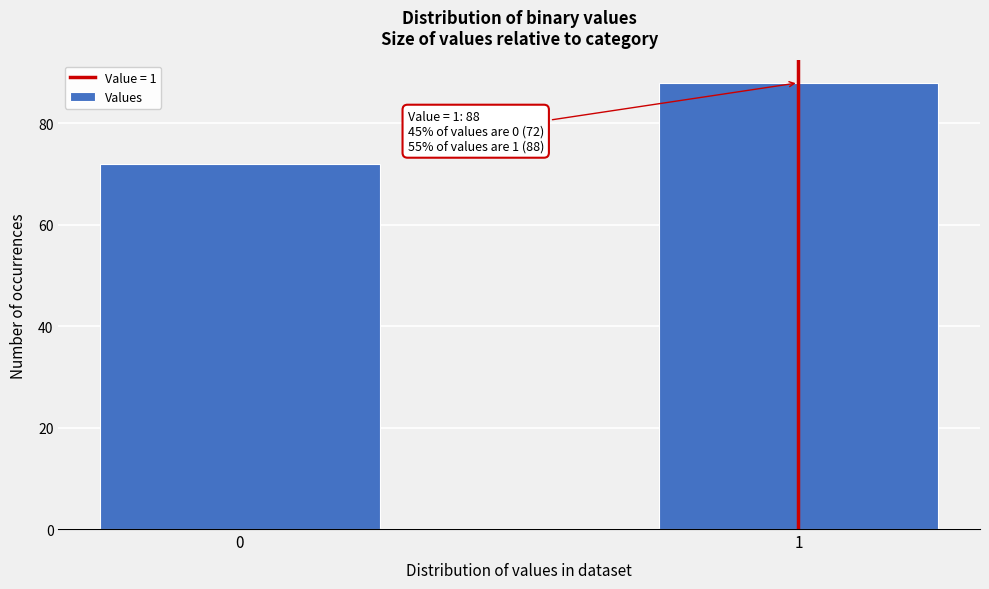

Reading right to left, transcribe all the data shown in this chart.

1=88	0=72